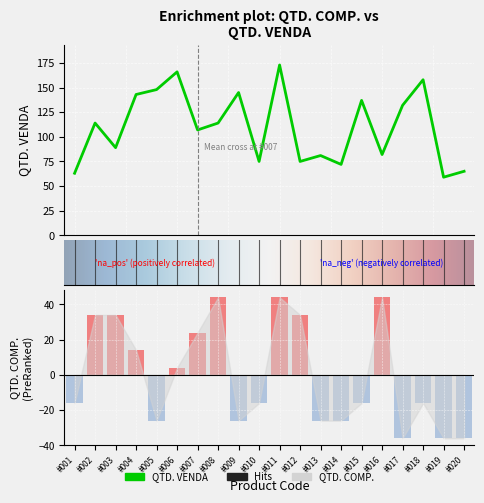

Reading left to right, list all the values displayed in this chart.

QTD. VENDA: 63	114	89	143	148	166	107	114	145	75	173	75	81	72	137	82	132	158	59	65
QTD. COMP.: -16	34	34	14	-26	4	24	44	-26	-16	44	34	-26	-26	-16	44	-36	-16	-36	-36